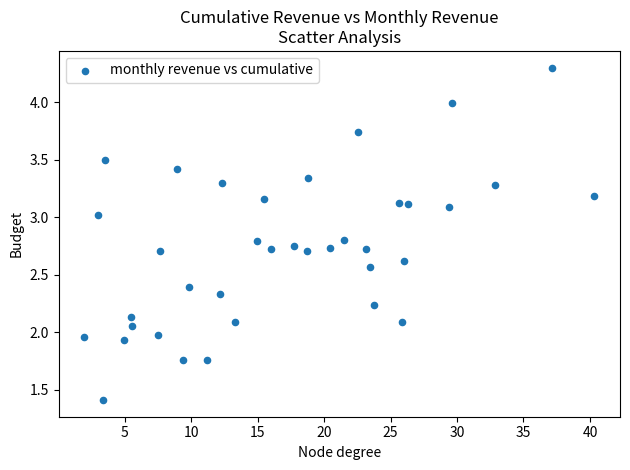

What is the range of Y values (max minus min)?

2.9